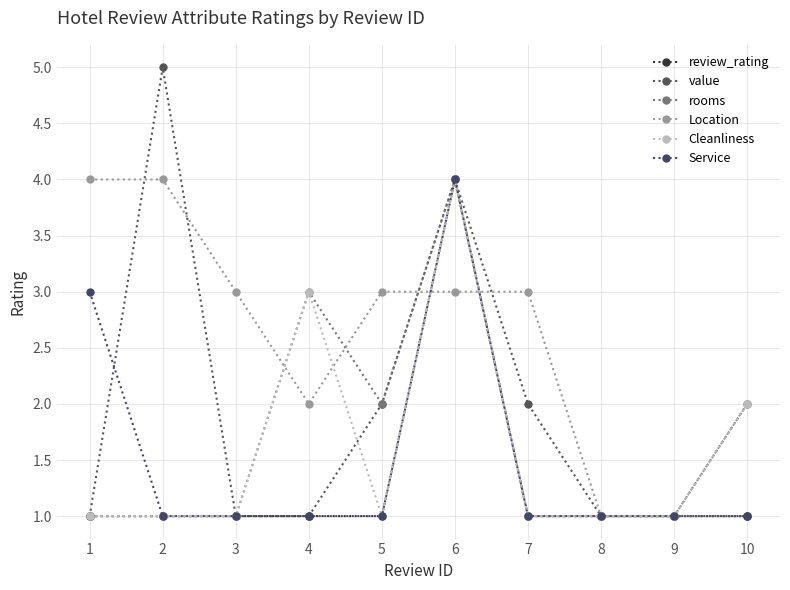

Which series has the largest total across all categories?

Location